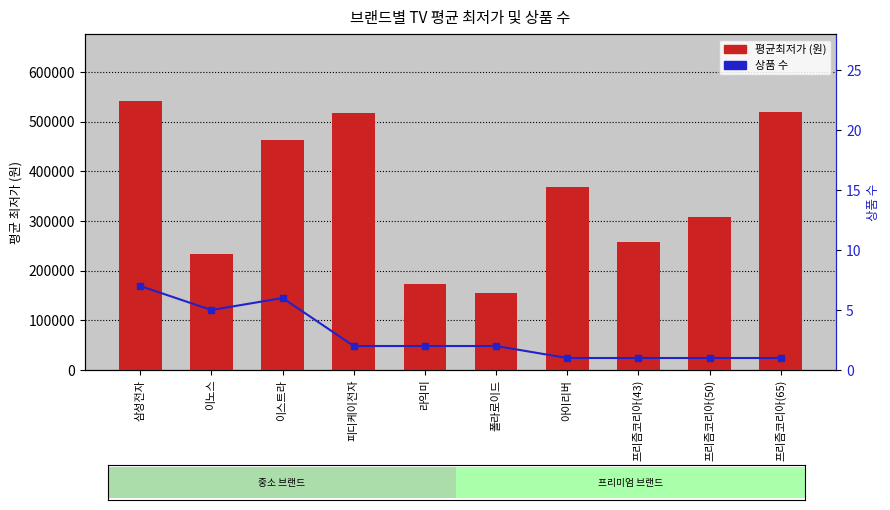

What is the average value of the 평균최저가 (원) series?

353844